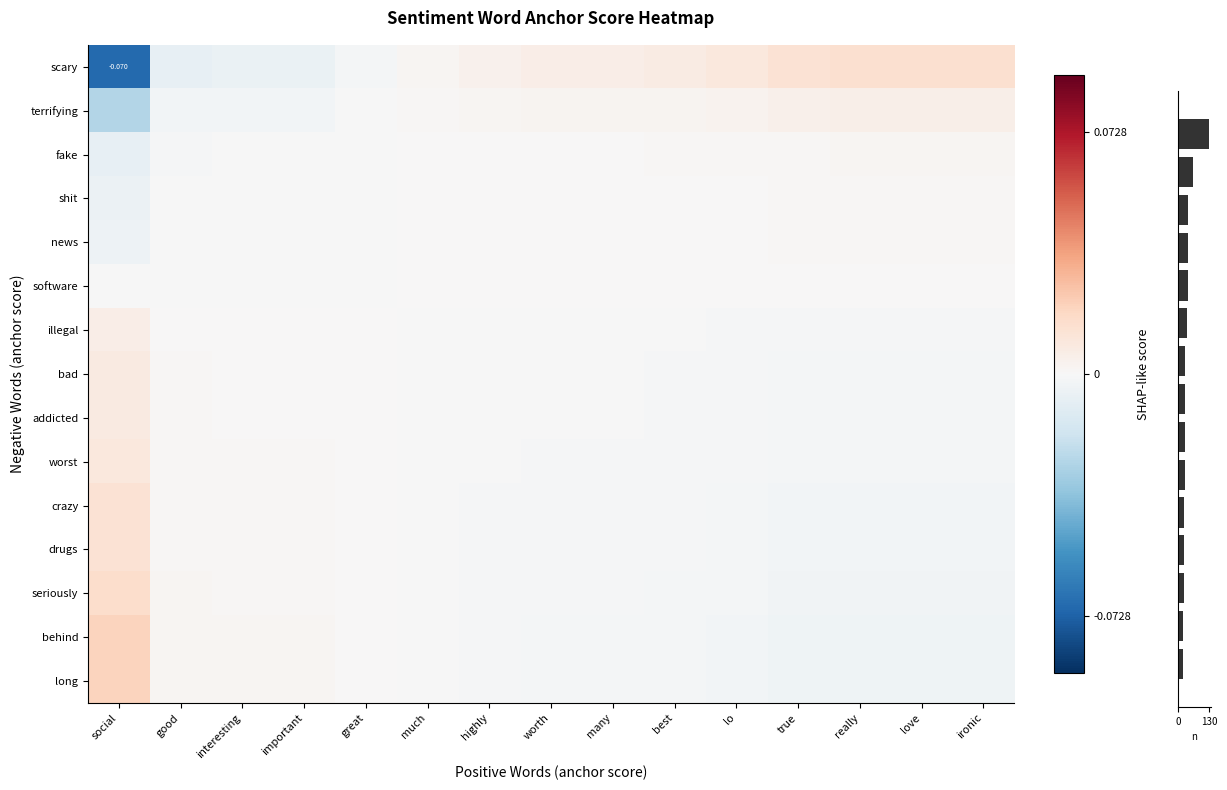

Is the value of seriously at ironic greater than the value of illegal at love?

No